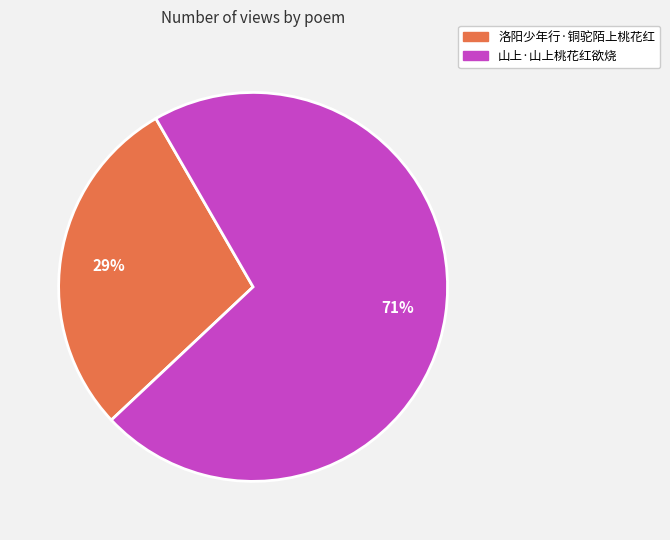

Rank the categories by value from lowest to highest.

洛阳少年行·铜驼陌上桃花红, 山上·山上桃花红欲烧